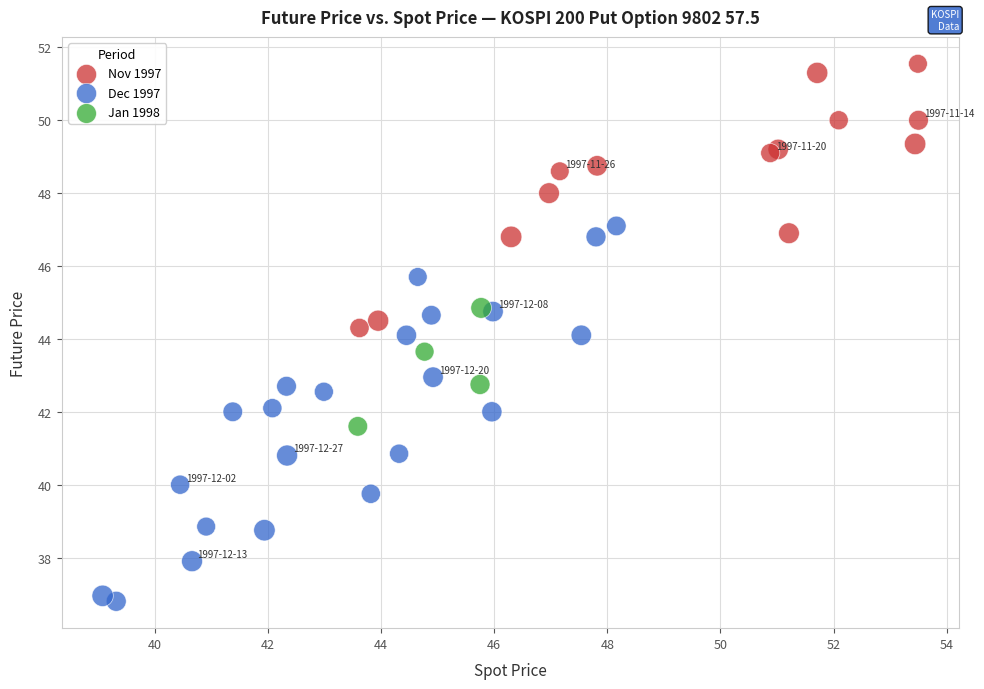

Which series contains the highest Y value?

Nov 1997